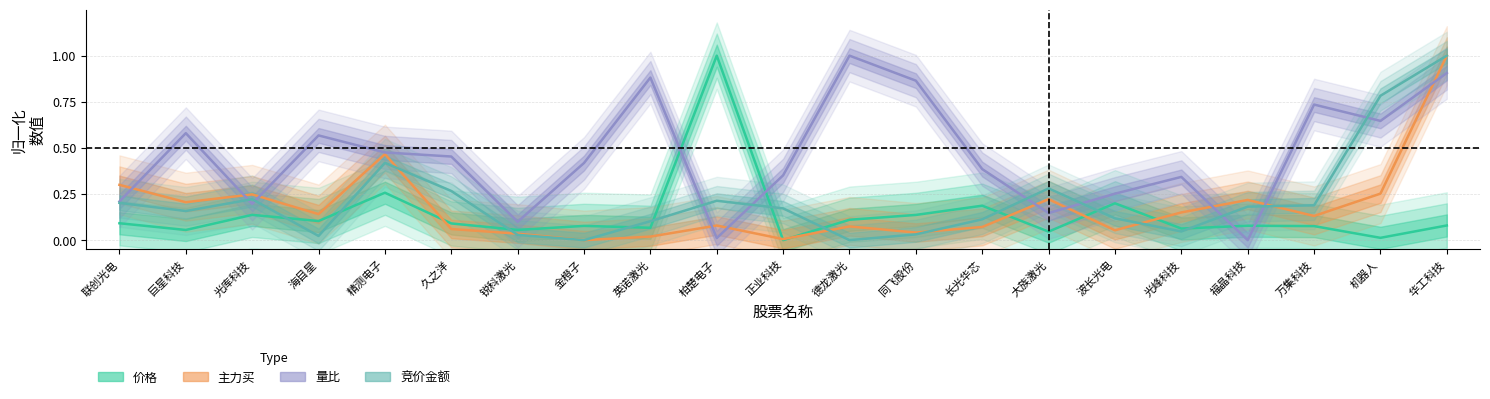

How many positive values does the 竞价金额 series have?

19